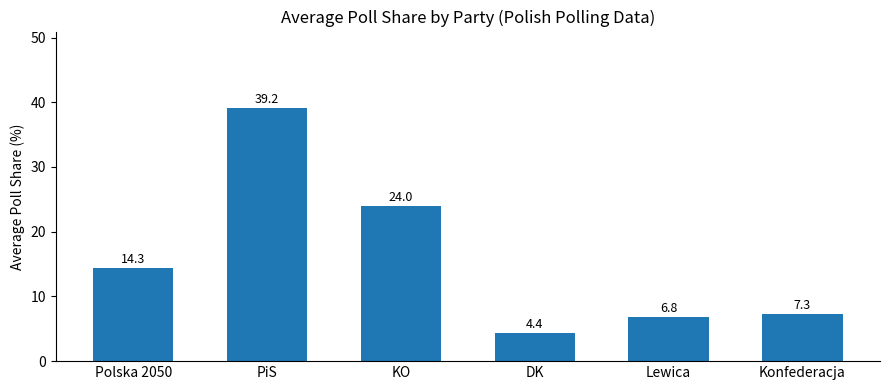

Does the chart contain stacked bars?

No